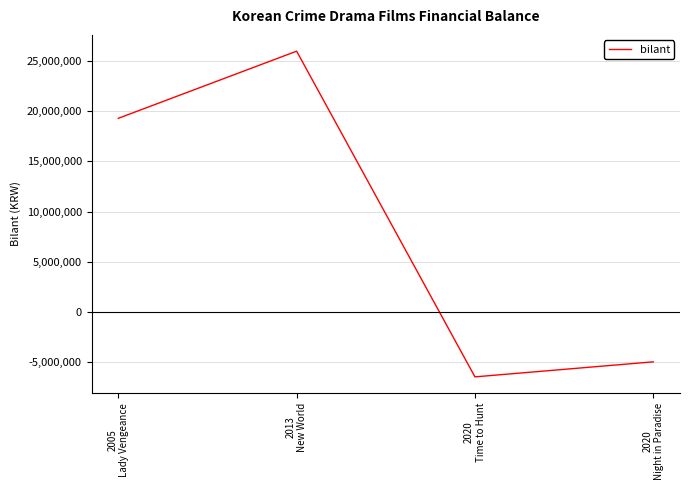

How many distinct data groups are displayed?

1